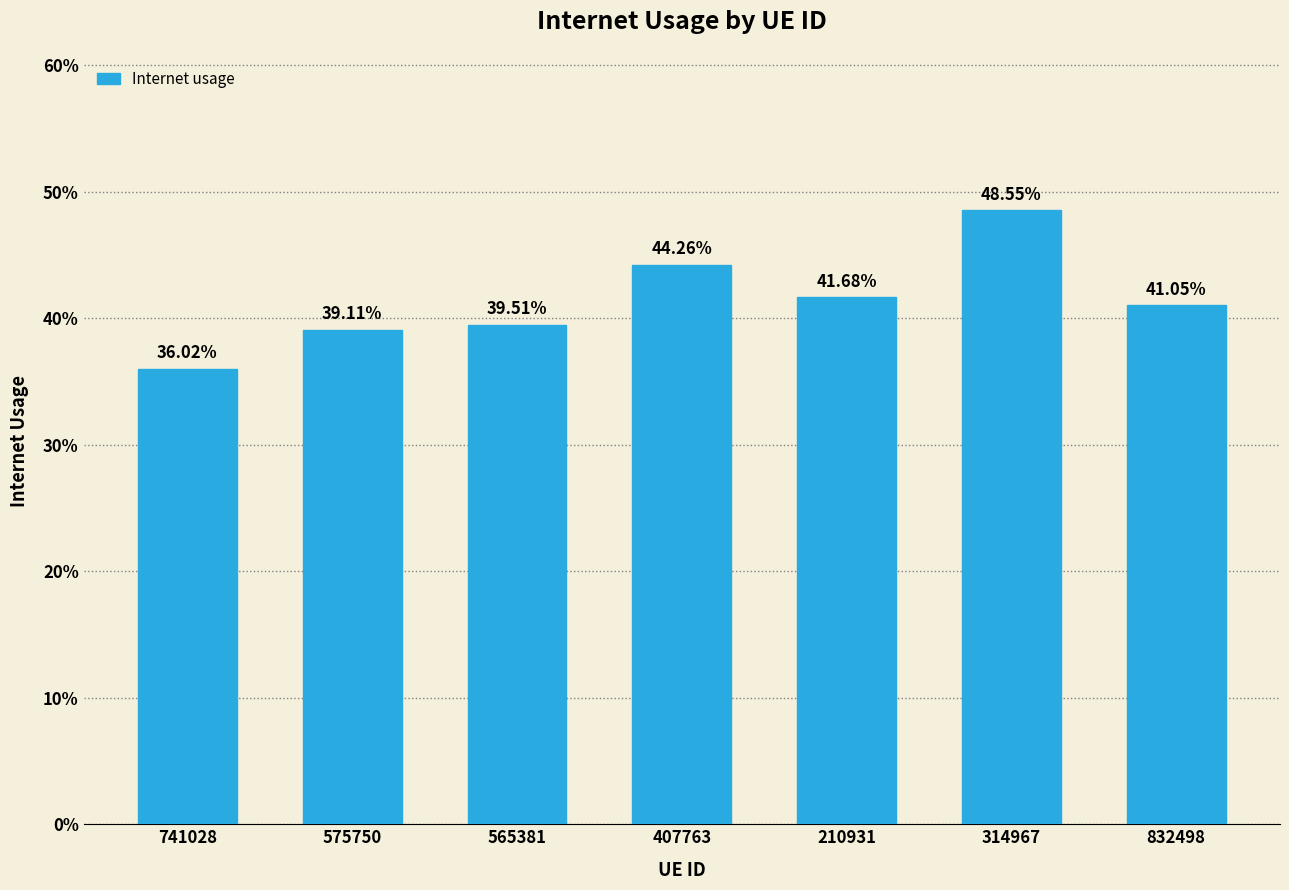

Is it true that the value at 314967 is 0.5?

True